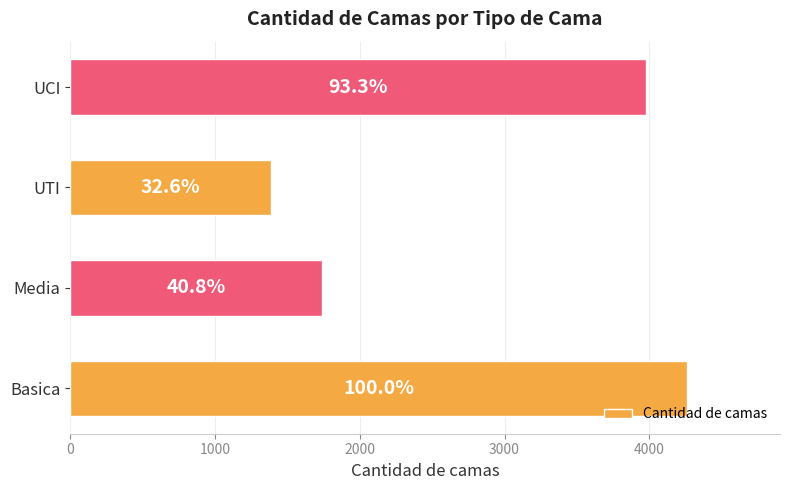

How many bars are there in total?

4